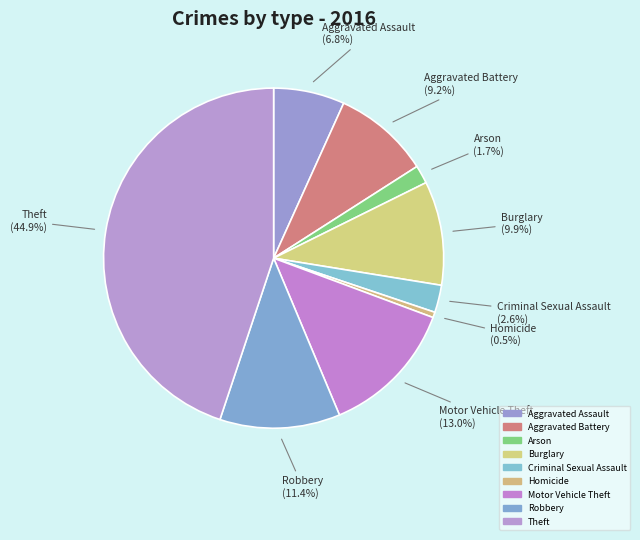

Which slice is the largest?

Theft